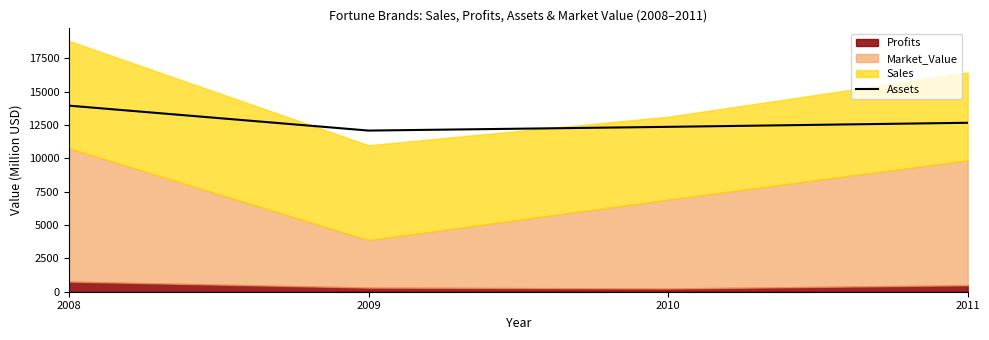

Is it true that the value at 2010 is 18263?

False